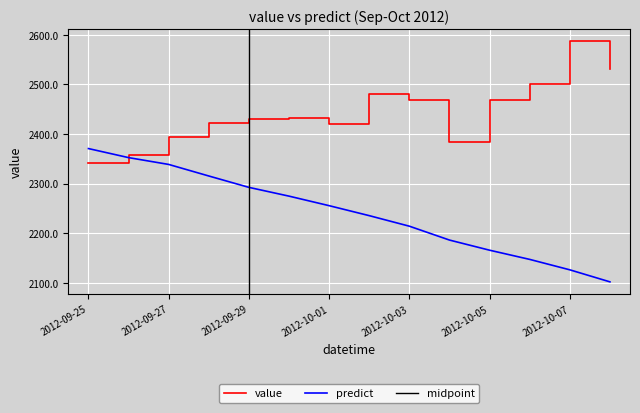

Where do predict and value first cross each other?

2012-09-25 and 2012-09-26